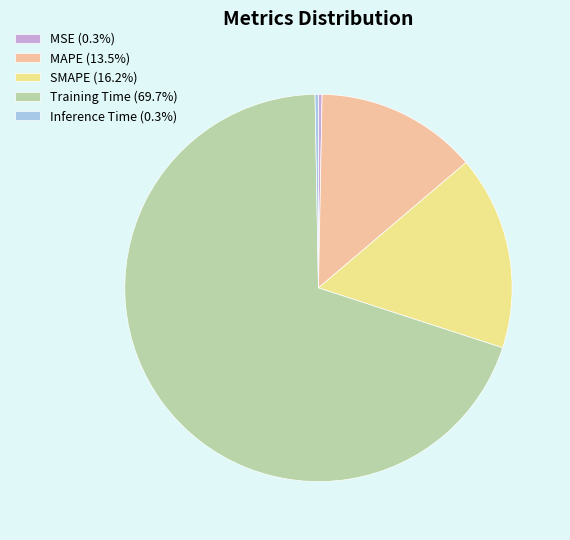

Does Training Time account for over 50% of the chart?

Yes